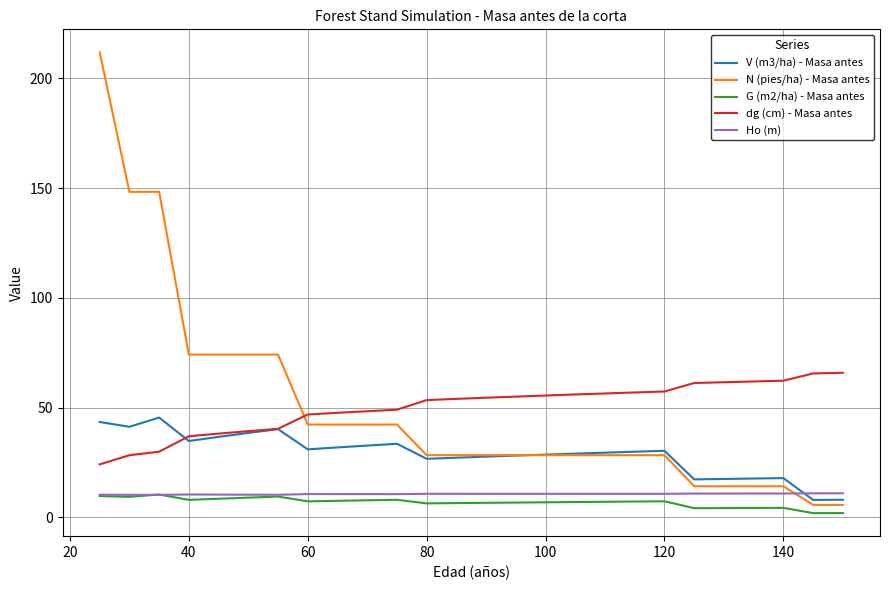

Which series has the largest range (max minus min)?

N (pies/ha) - Masa antes